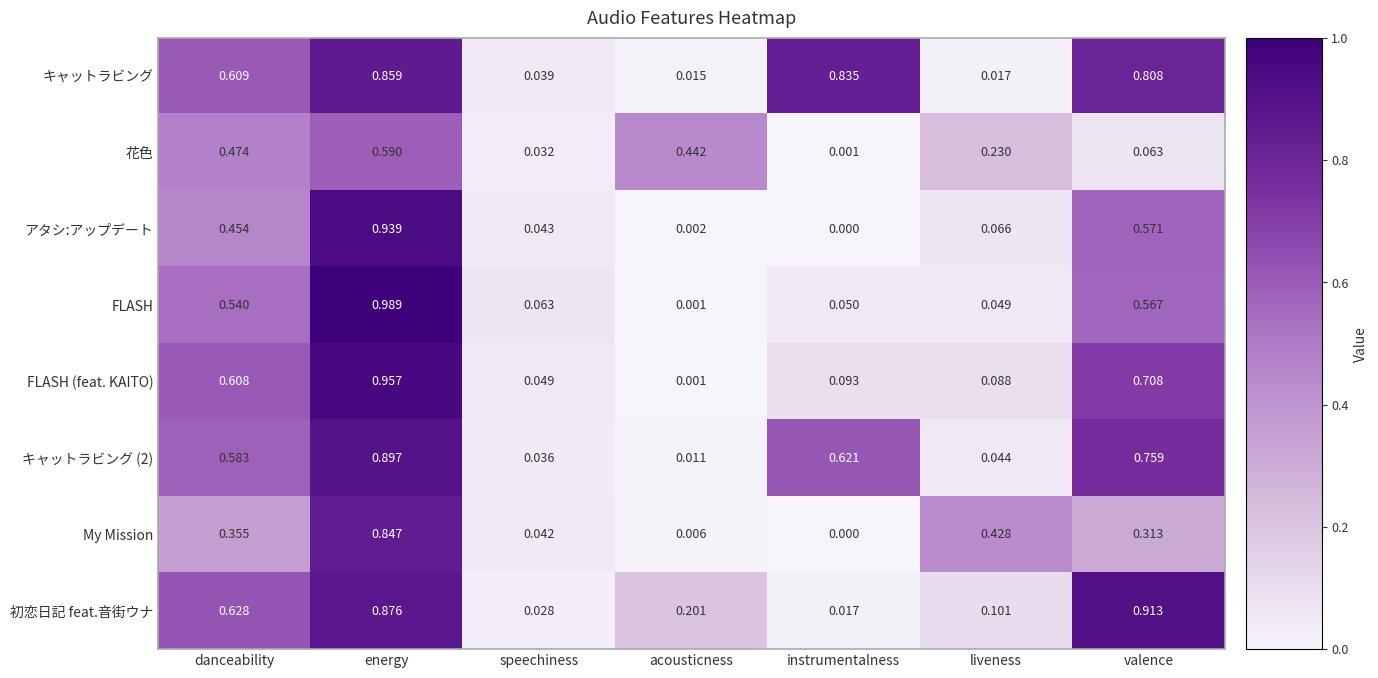

At which label is アタシ:アップデート closest to 0?

instrumentalness